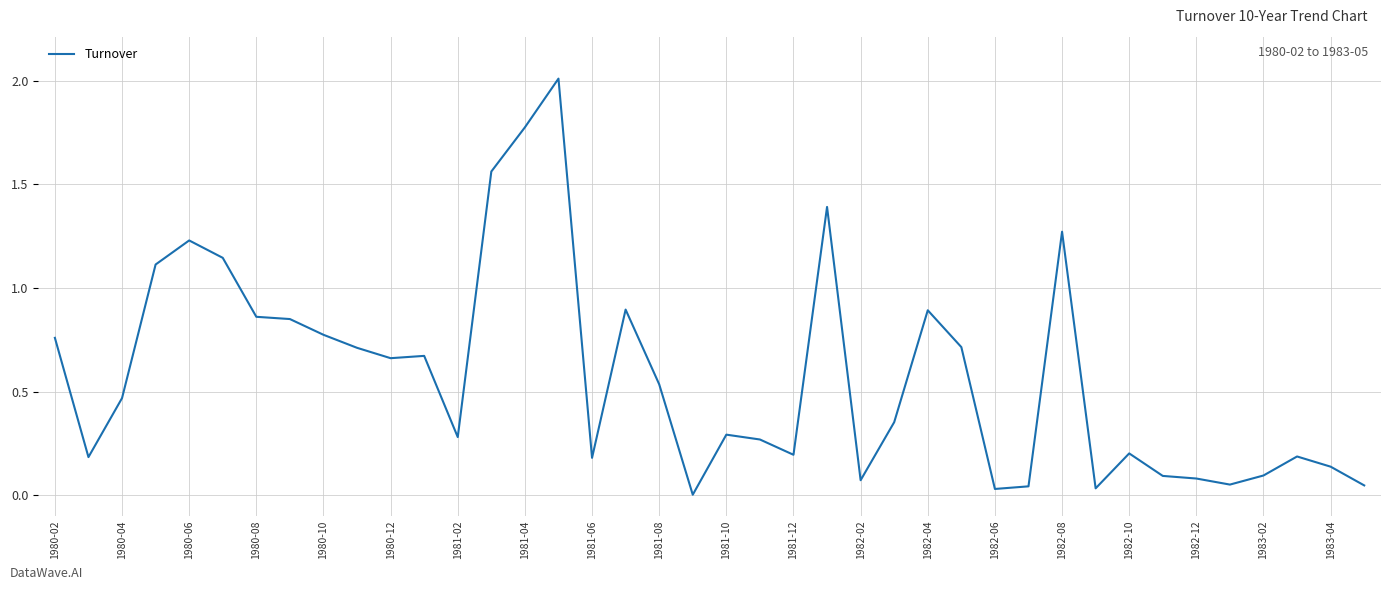

What is the difference between the maximum and minimum values?

2.0